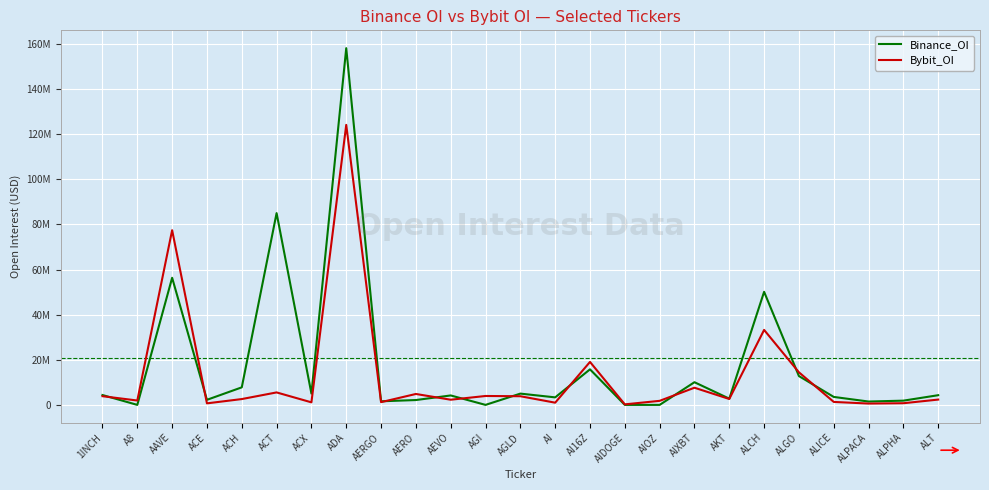

What is the total value across all series at AERO?

6988460